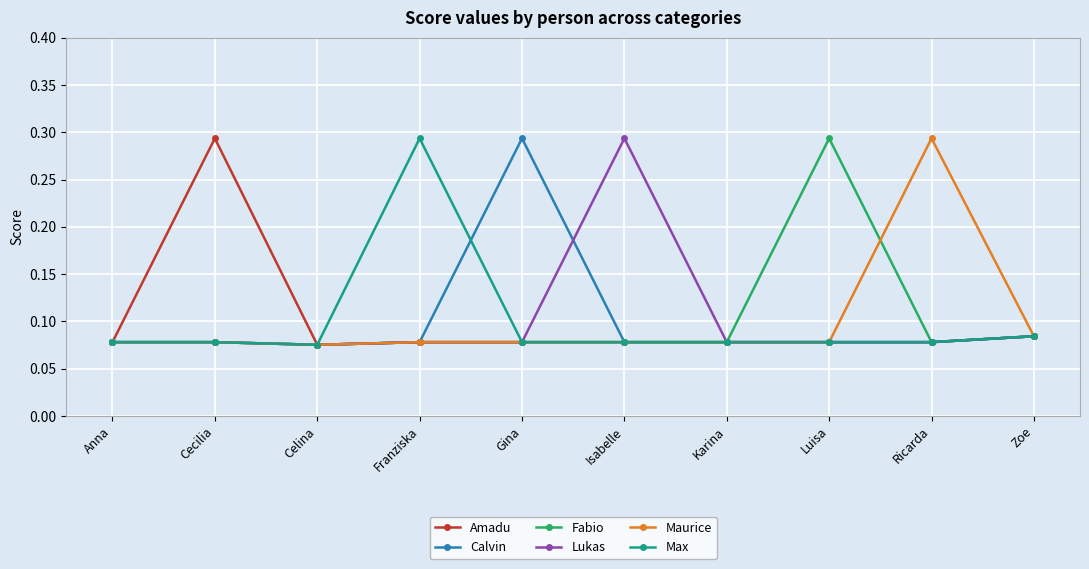

What are all the series names shown in the legend?

Amadu, Calvin, Fabio, Lukas, Maurice, Max